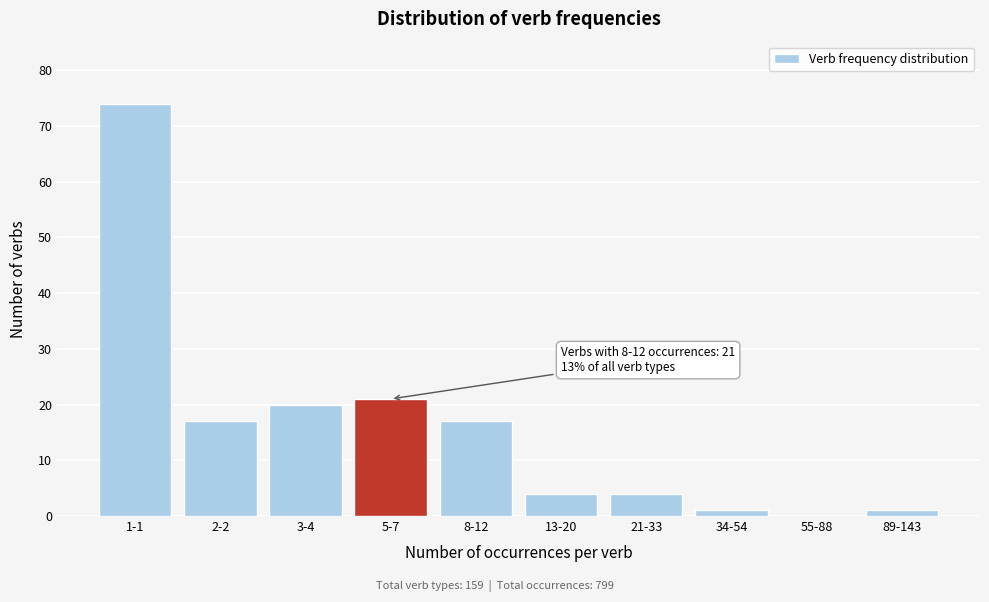

Reading left to right, transcribe all the data shown in this chart.

1-1=74	2-2=17	3-4=20	5-7=21	8-12=17	13-20=4	21-33=4	34-54=1	55-88=0	89-143=1